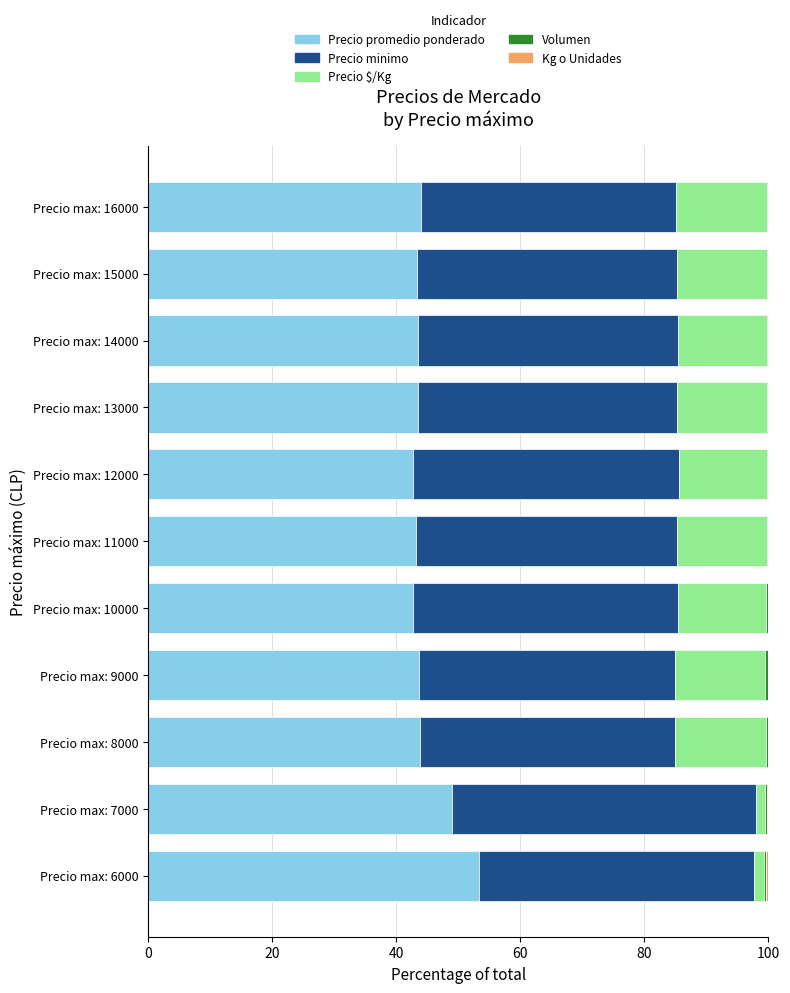

True or false: Precio promedio ponderado has a value of 71.9 at Precio max: 9000.

False